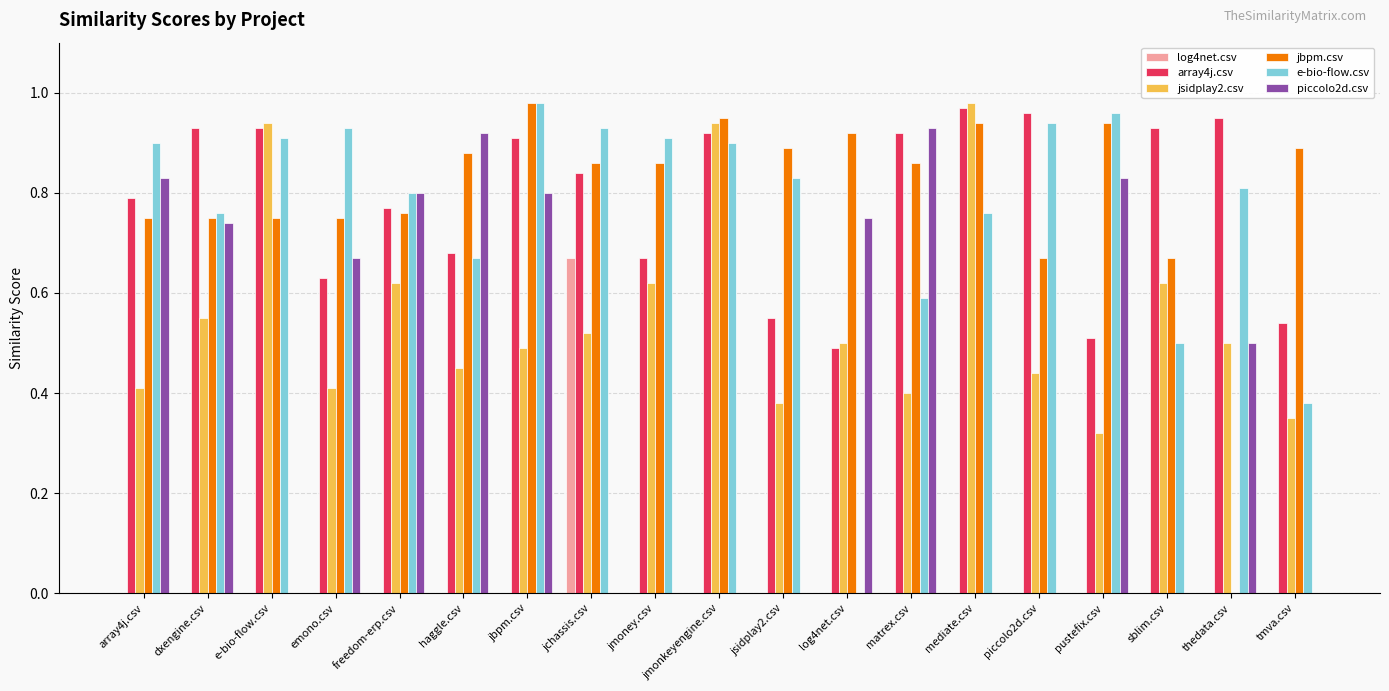

How many groups of bars are there?

19